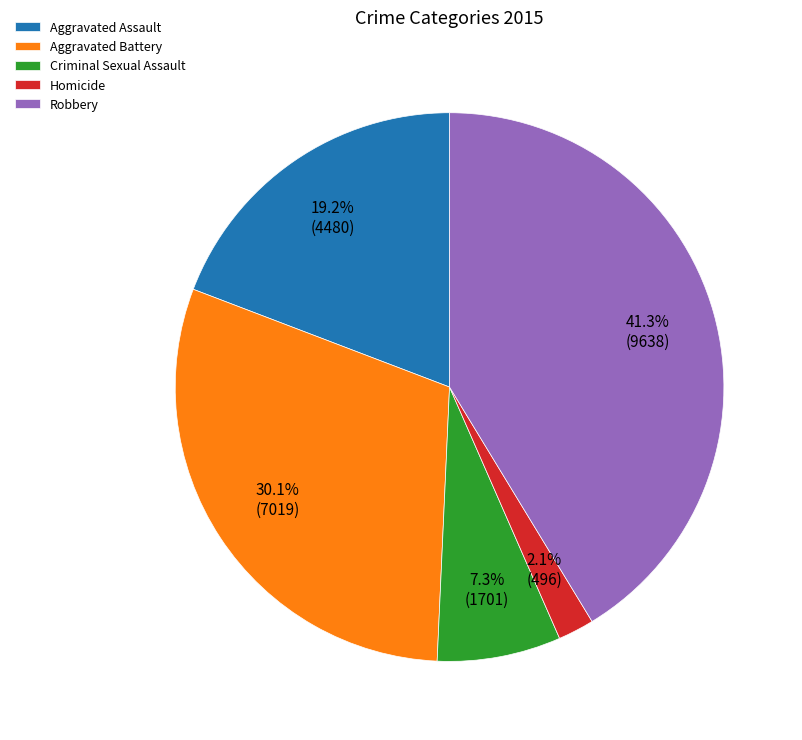

How many segments does this pie chart have?

5